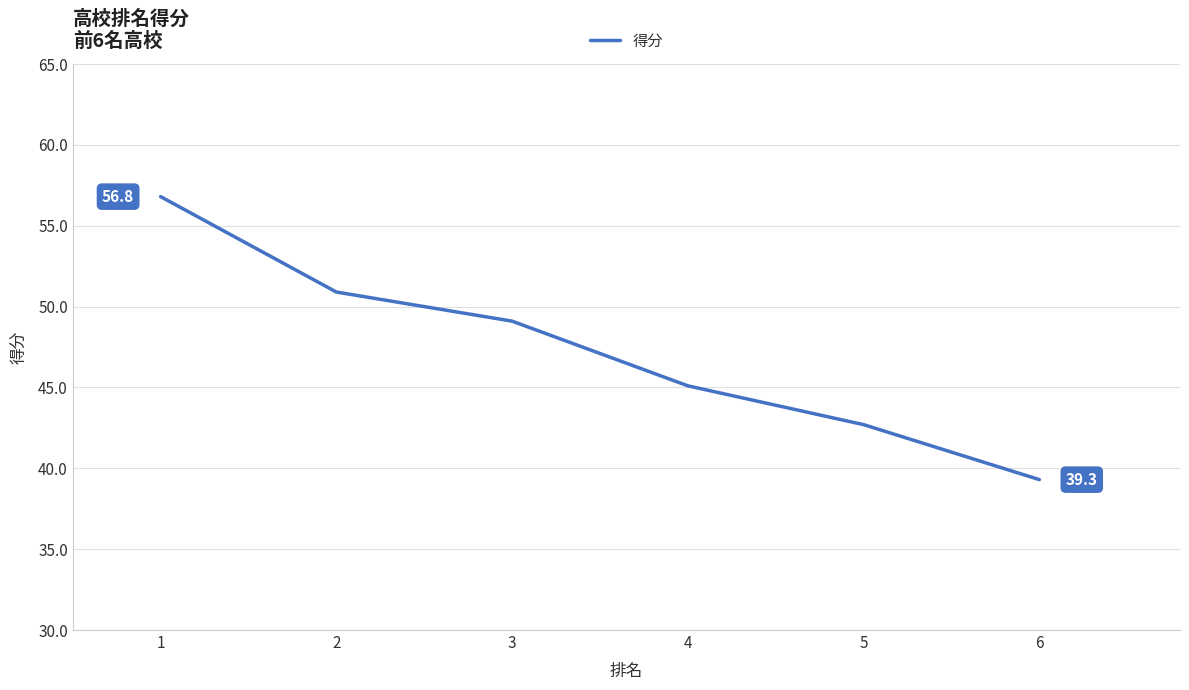

List the labels in order of value, largest first.

1, 2, 3, 4, 5, 6